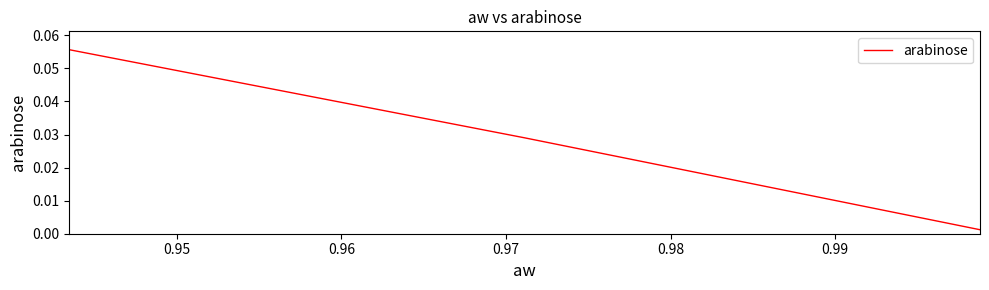

What is the sum of all values?

0.2